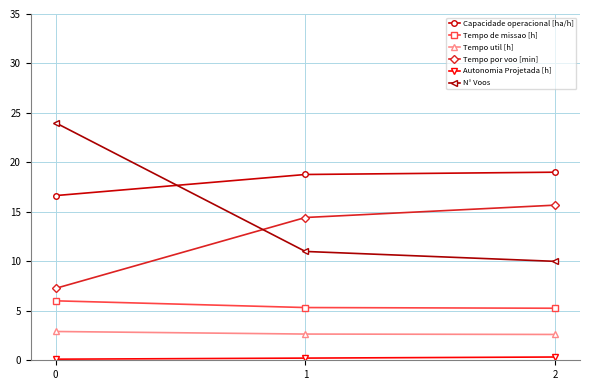

Is the value of Tempo de missao [h] at 2 greater than the value of Capacidade operacional [ha/h] at 1?

No